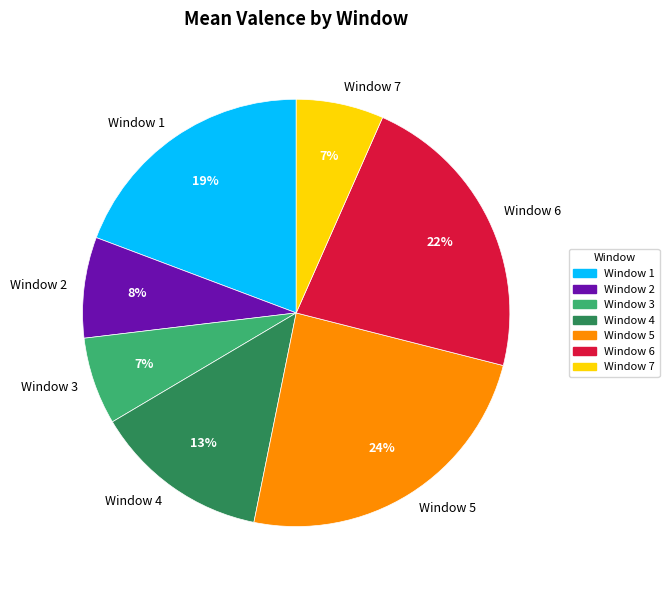

How many slices are in this pie chart?

7